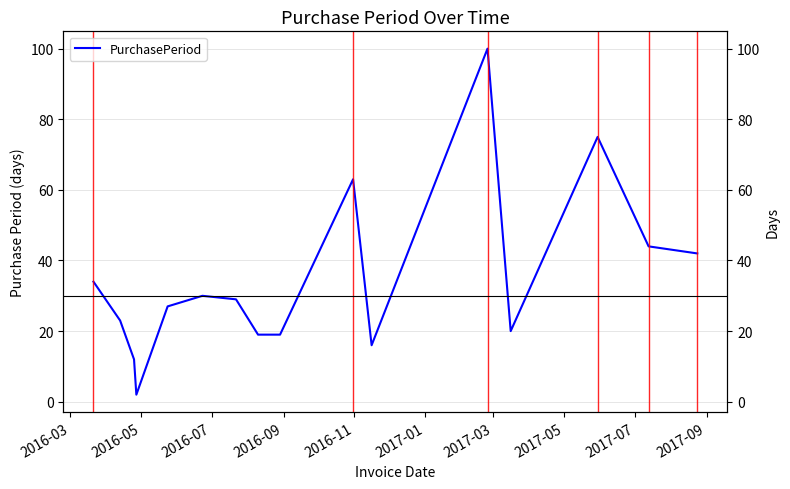

How many data points are above 29?

7